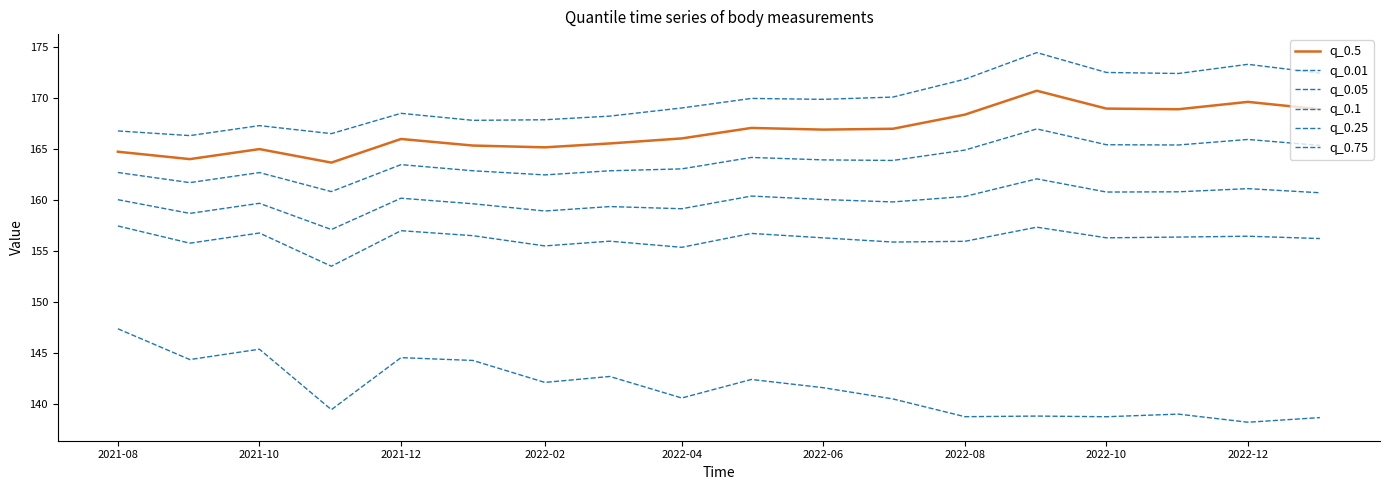

Is this an area chart (filled region under the line)?

No